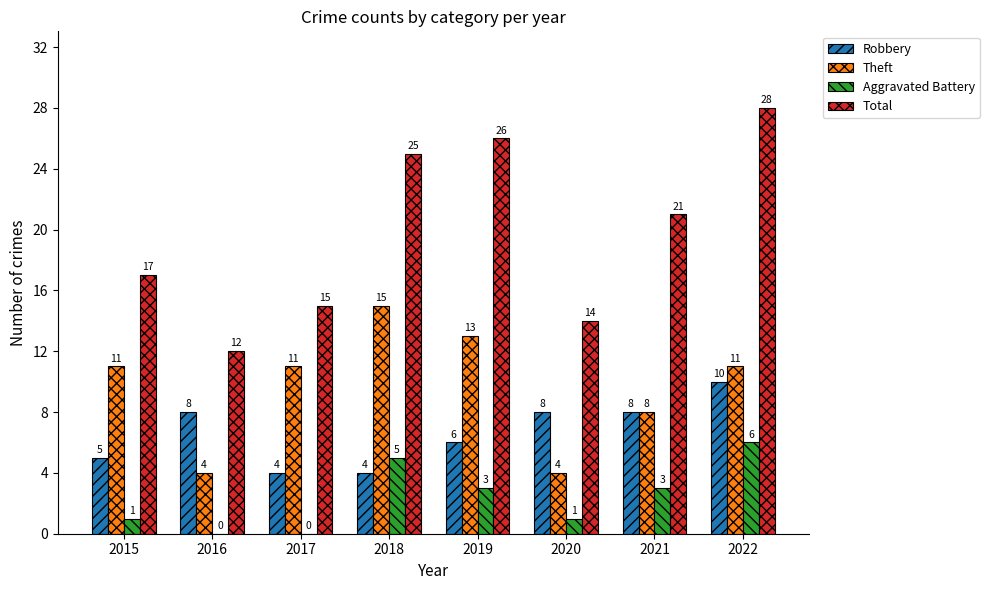

At which category is the sum across all series the highest?

2022